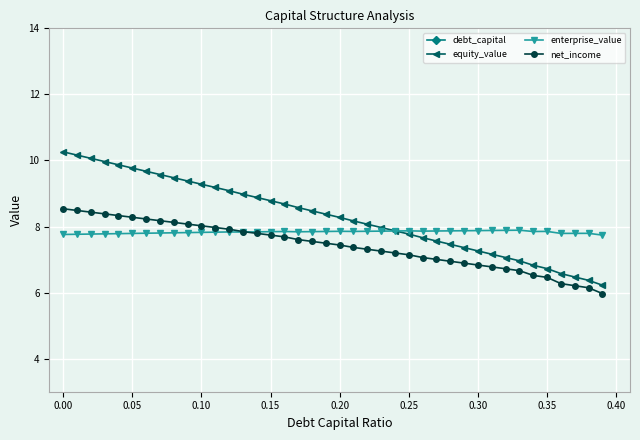

How many lines are shown in the chart?

4